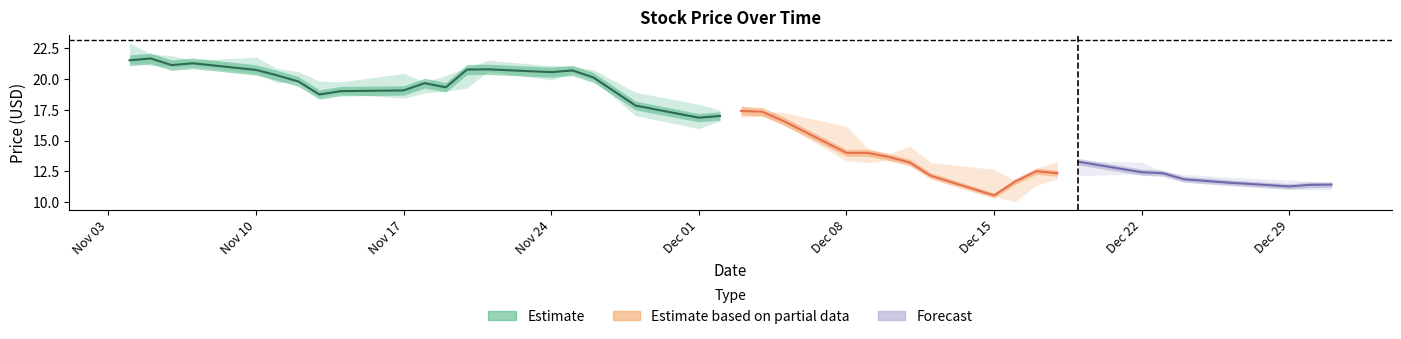

True or false: Estimate has a value of 19.1 at Nov 17.

True